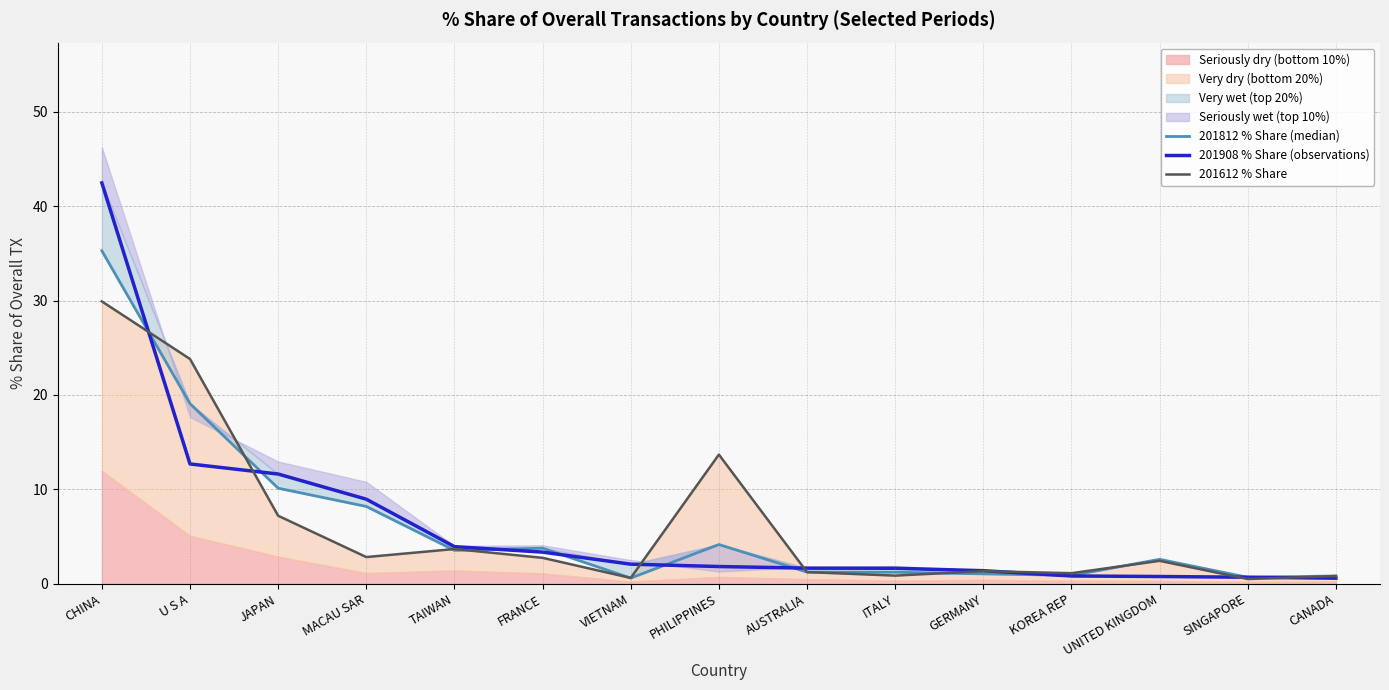

The value of 201908 % Share (observations) at VIETNAM is 2.1. True or false?

True